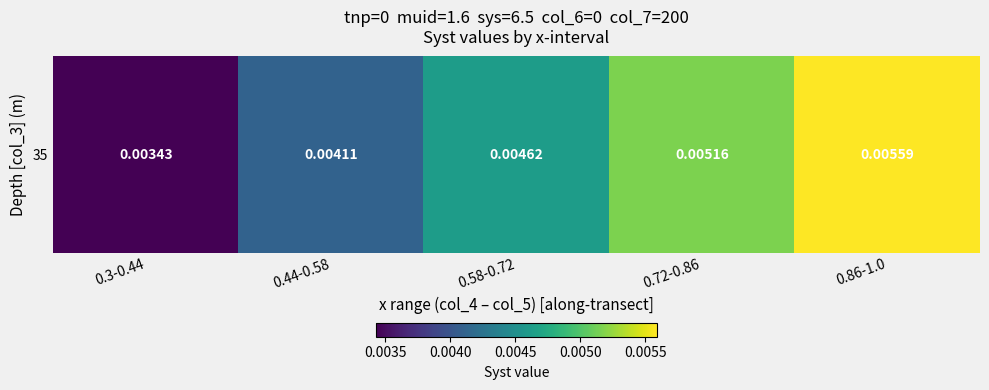

List the labels in order of value, smallest first.

0.3-0.44, 0.44-0.58, 0.58-0.72, 0.72-0.86, 0.86-1.0